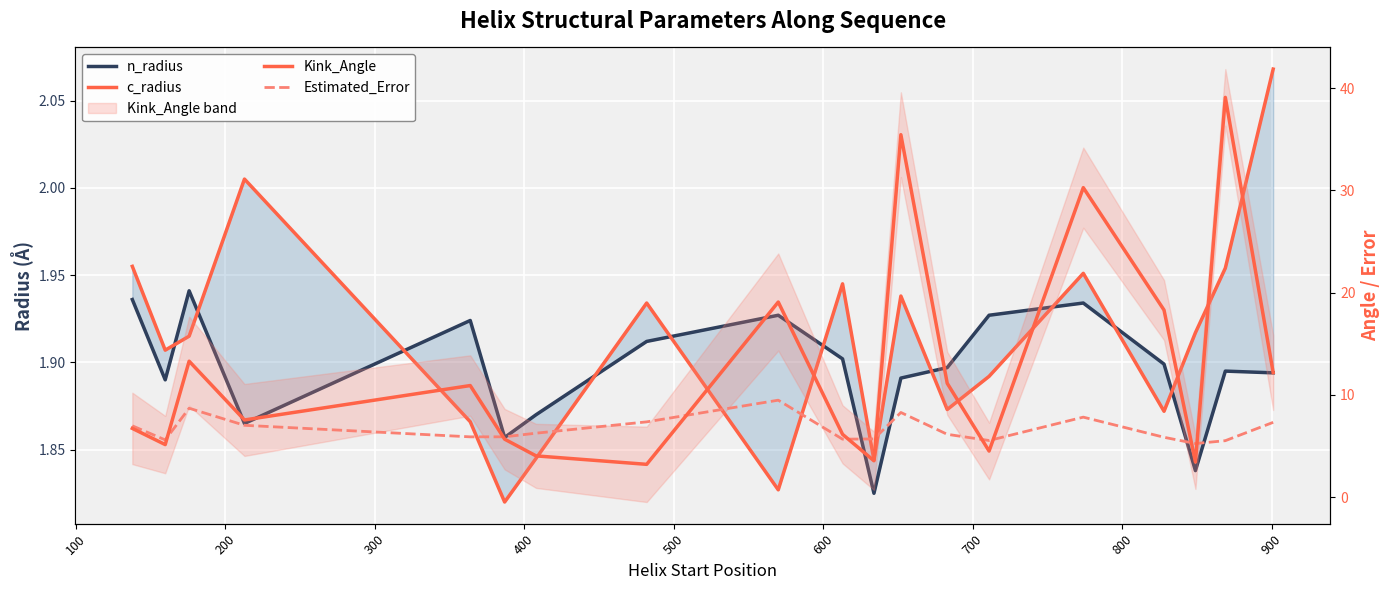

Rank the series by their maximum value, from highest to lowest.

Kink_Angle, Estimated_Error, c_radius, n_radius